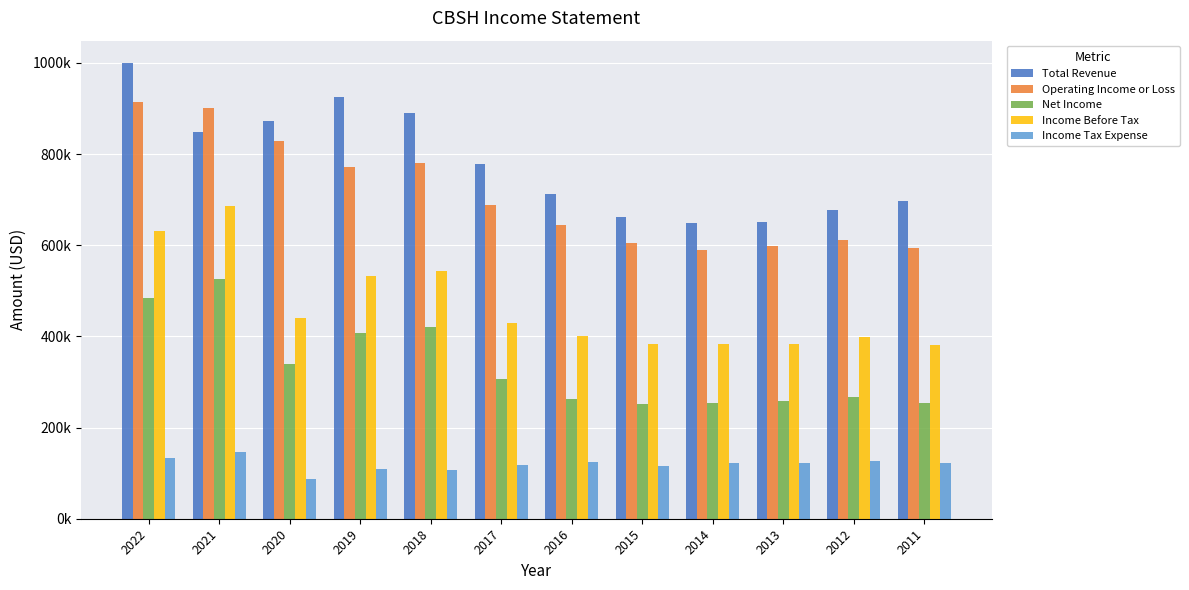

Does the chart contain stacked bars?

No